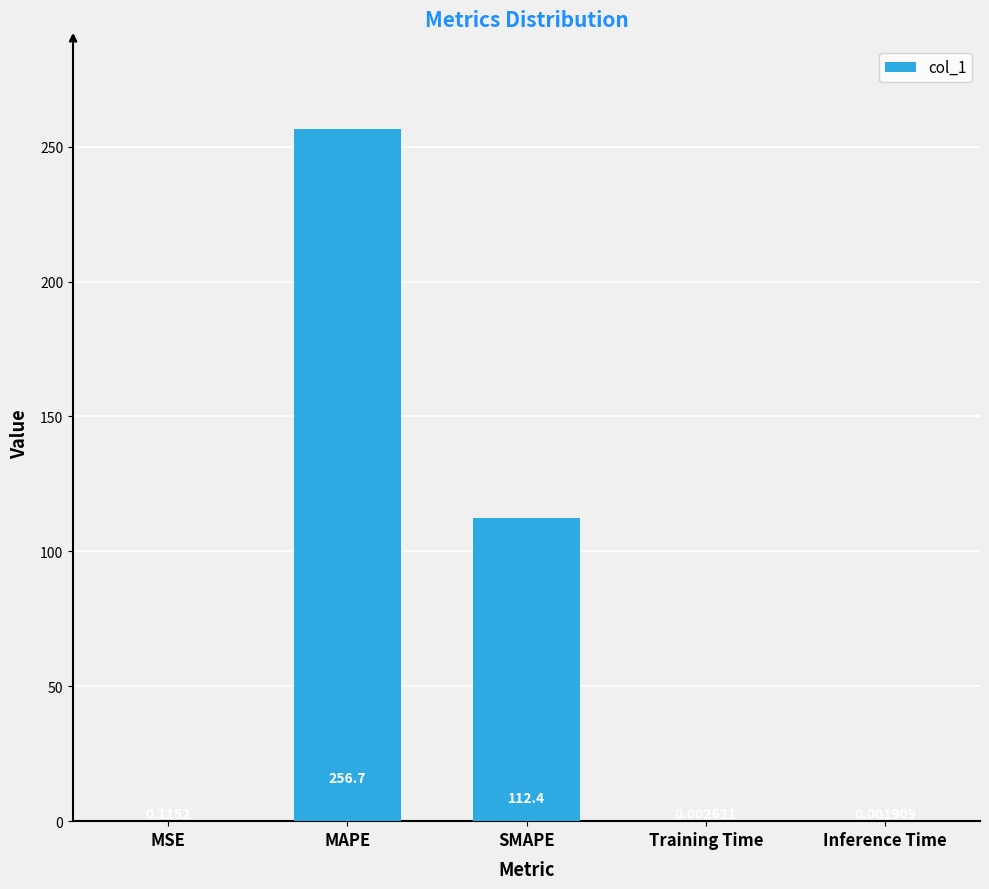

Are the bars grouped side by side (vs. stacked)?

No